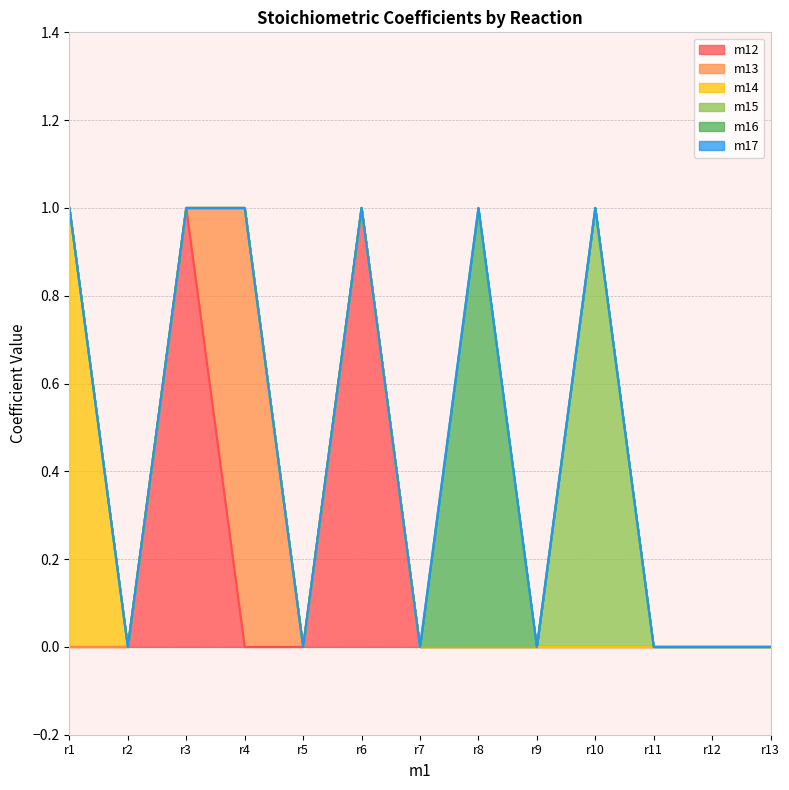

Which series has the largest total across all categories?

m12